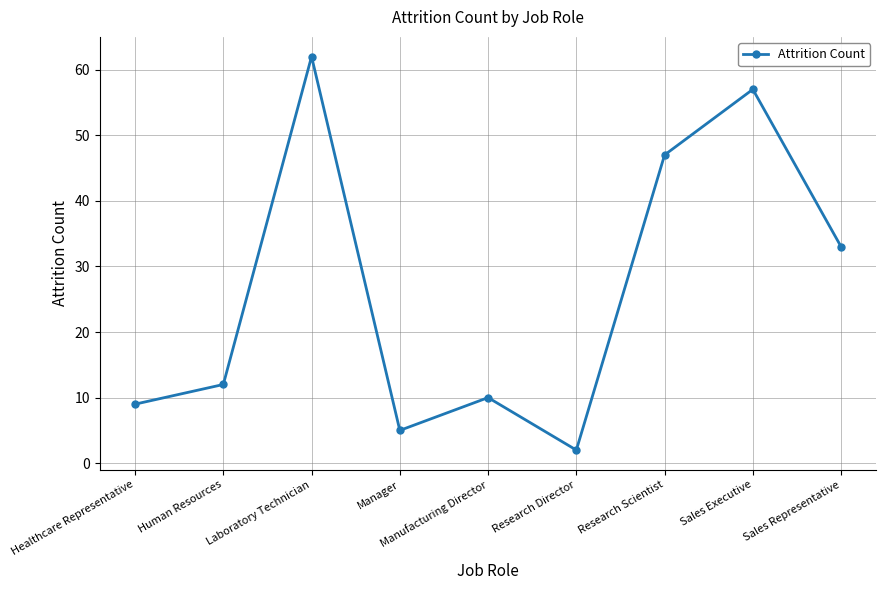

Reading left to right, extract all data points from this chart.

Healthcare Representative=9	Human Resources=12	Laboratory Technician=62	Manager=5	Manufacturing Director=10	Research Director=2	Research Scientist=47	Sales Executive=57	Sales Representative=33